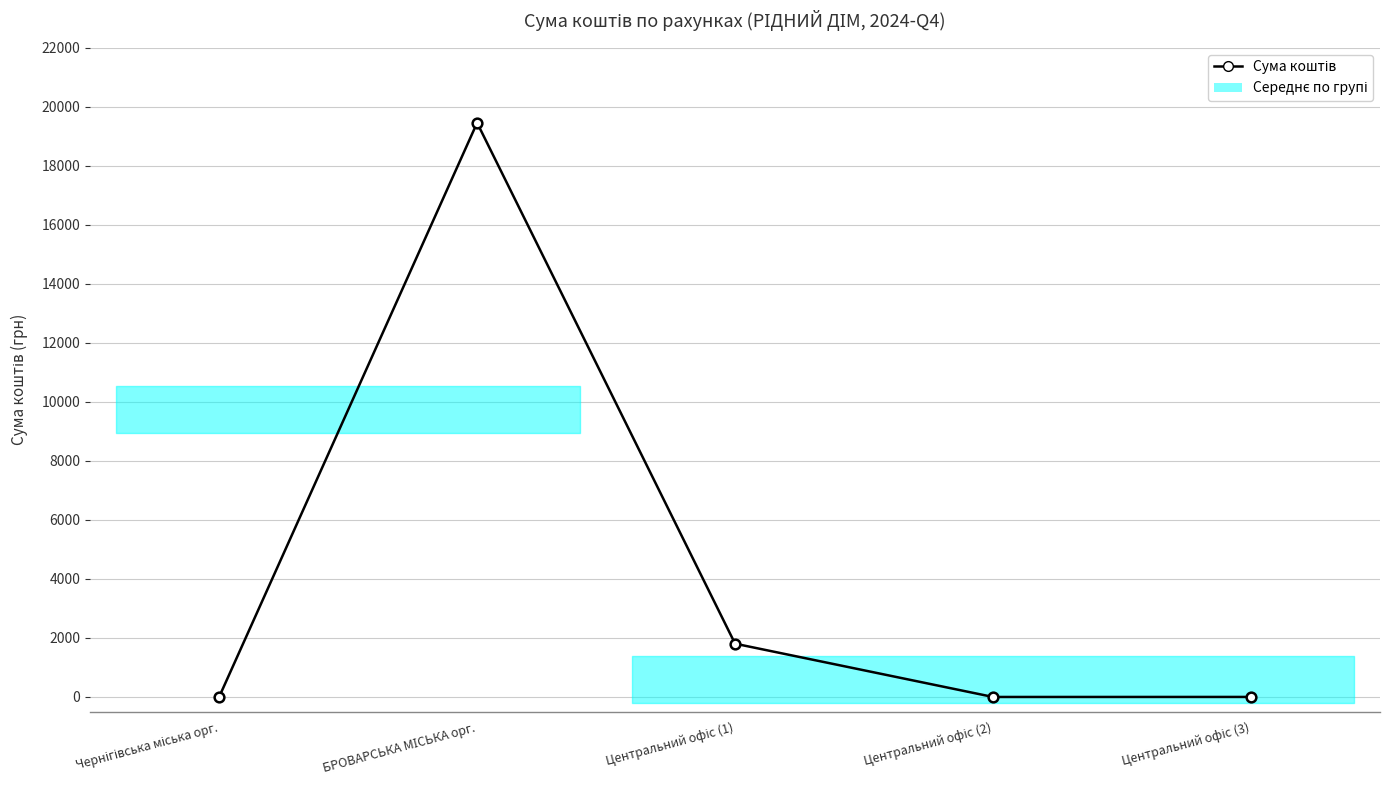

What is the greatest value displayed?

19459